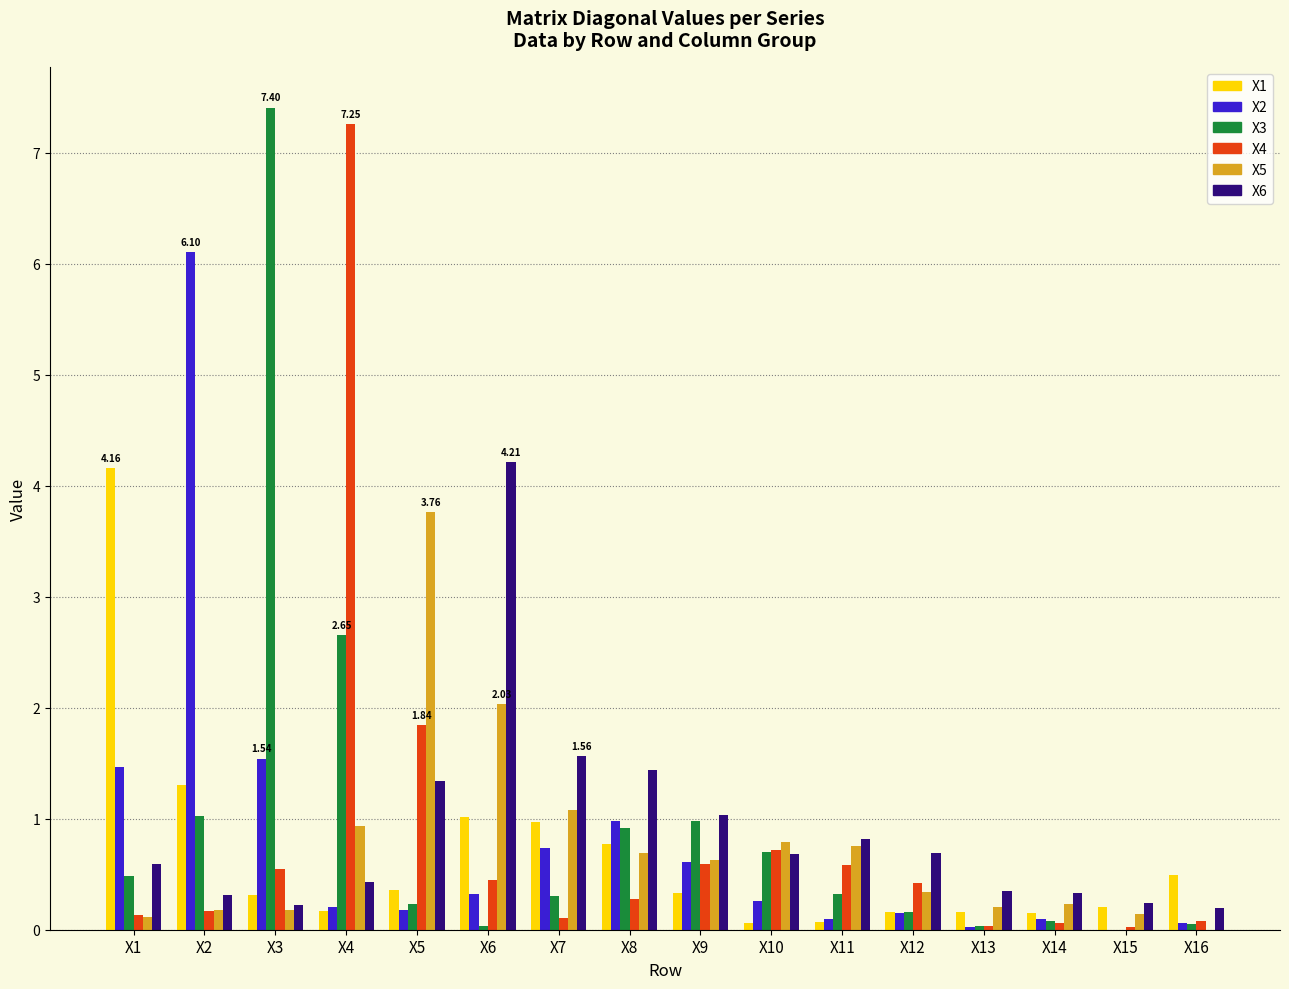

Is the value of X6 at X10 greater than the value of X1 at X1?

No